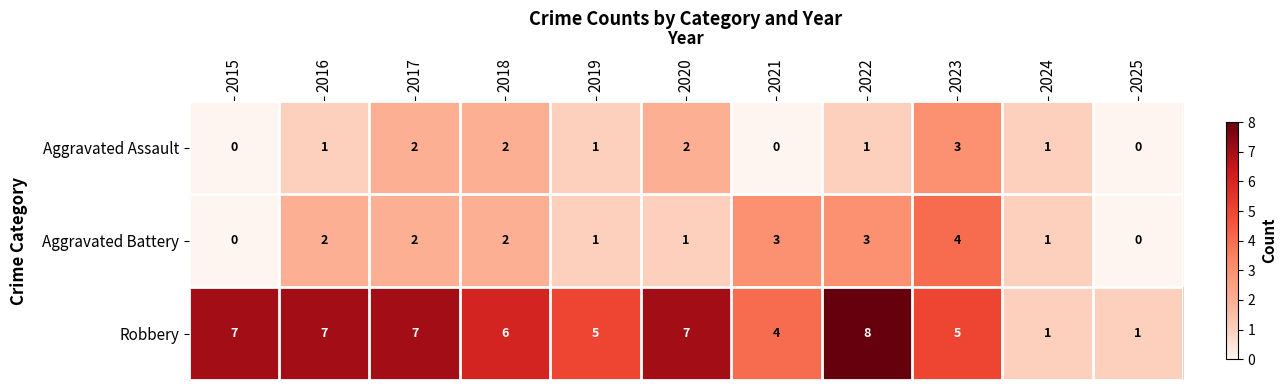

True or false: Aggravated Assault has a value of 1 at 2020.

False